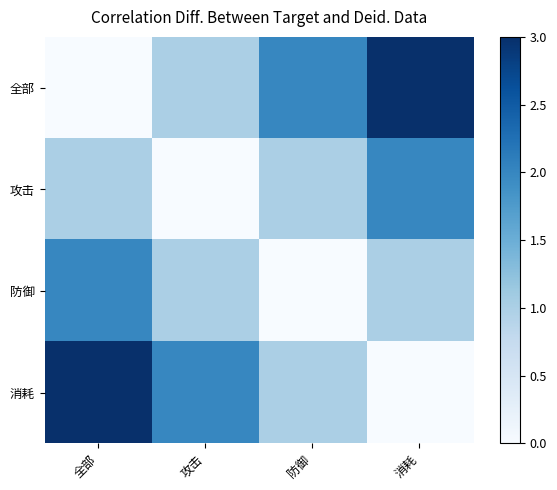

What is the spread (max minus min) of values at 消耗?

3